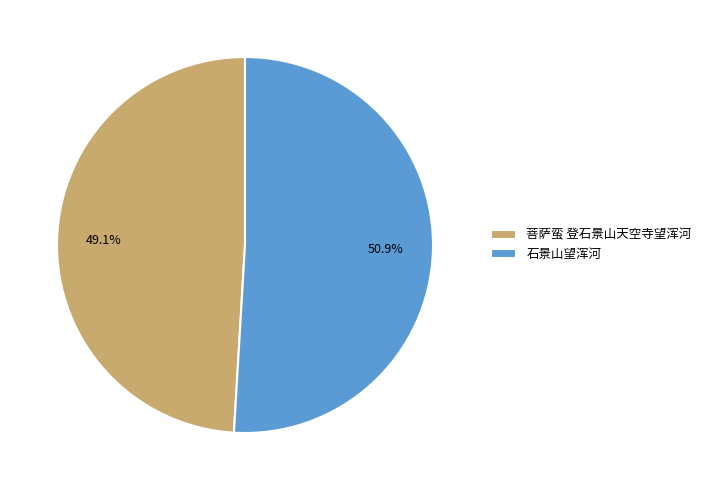

How many segments does this pie chart have?

2